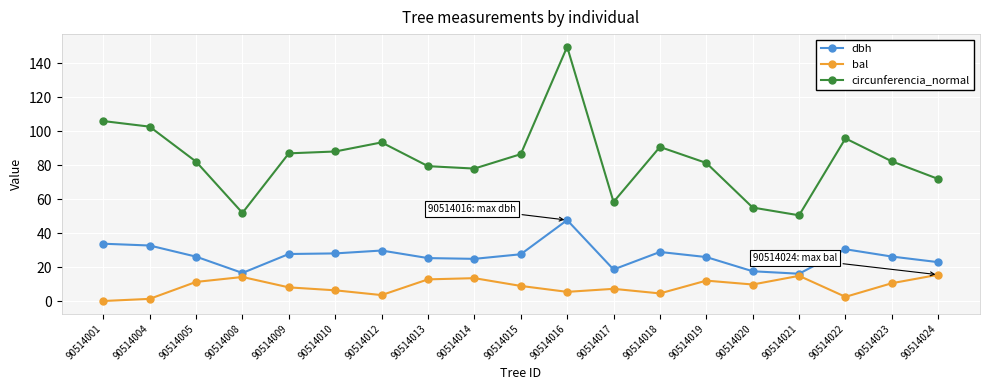

Read the dbh value at 90514008.

16.5